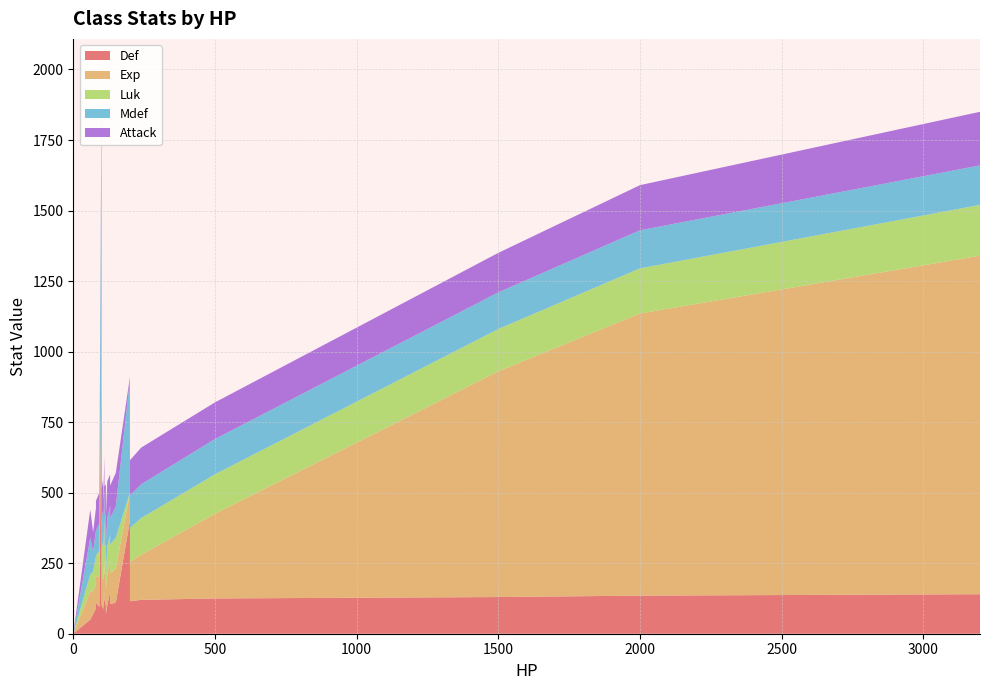

Reading right to left, what are all the values shown in this chart?

Def: 140	135	130	125	120	115	110	105	100	150	150	100	80	90	70	50	95	110	120	80	90	100	100	70	100	400	999	100	0
Exp: 1200	1000	800	300	160	140	120	110	110	110	110	115	105	105	90	100	105	94	92	105	85	100	93	80	100	100	0	100	0
Luk: 180	160	150	140	130	120	110	100	100	90	150	100	80	130	50	60	95	72	100	100	100	100	110	70	100	0	10	60	0
Mdef: 140	135	130	125	120	115	110	95	100	105	110	100	80	110	110	130	95	90	120	150	90	100	100	70	100	400	999	100	0
Attack: 190	160	140	130	130	125	120	115	130	110	110	115	108	110	90	100	110	105	90	100	80	130	110	70	100	10	0	90	0